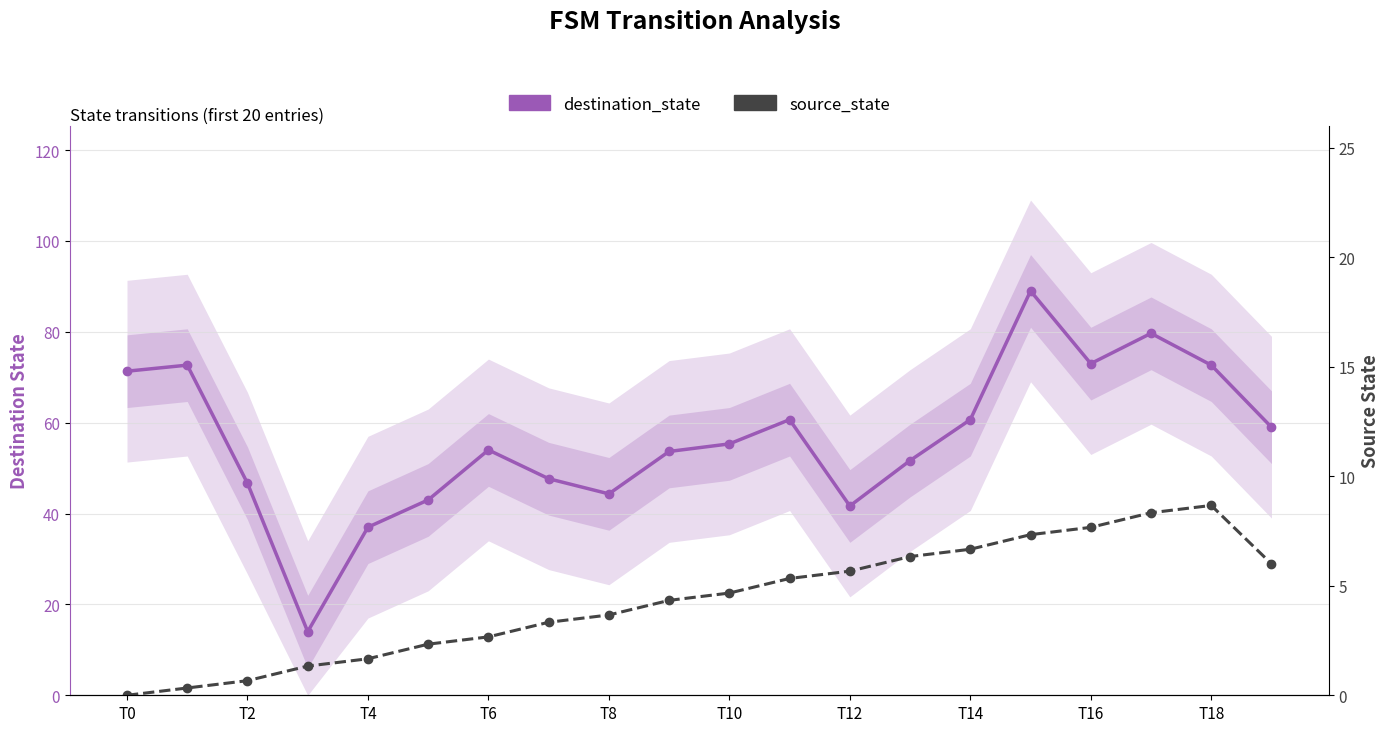

What are all the series names shown in the legend?

destination_state, source_state